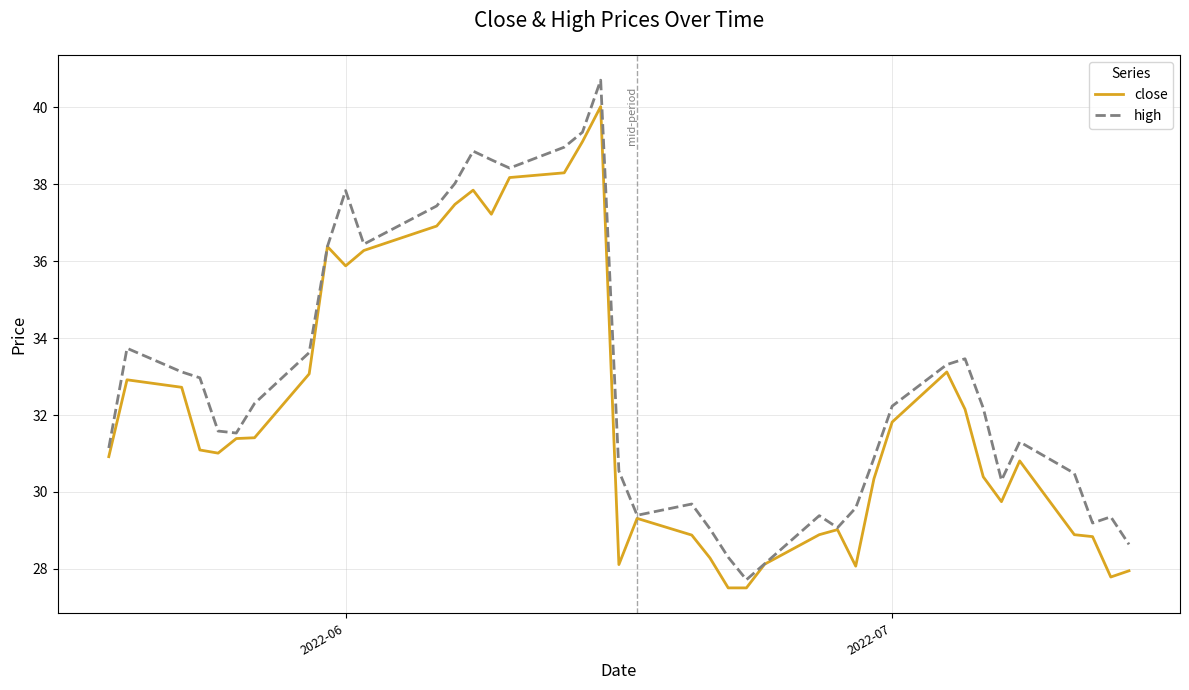

Rank the series by their maximum value, from highest to lowest.

high, close